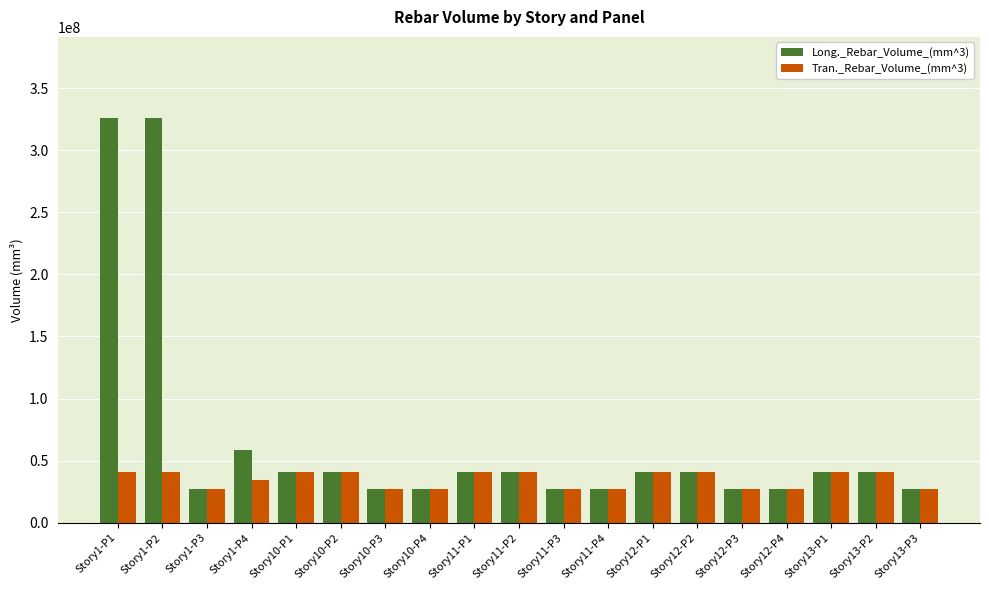

Which series has the largest range (max minus min)?

Long._Rebar_Volume_(mm^3)